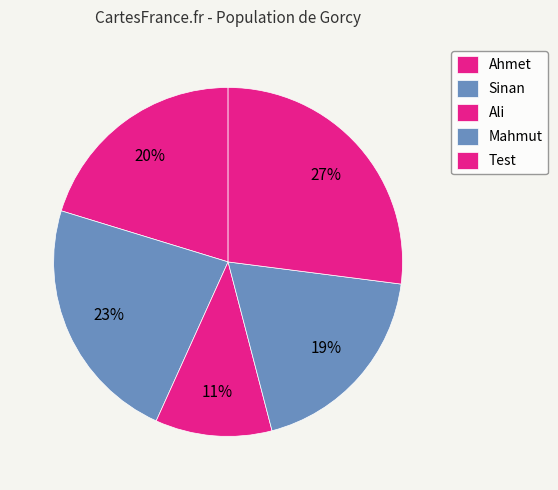

Do Ahmet and Test together represent more than half of the pie?

No